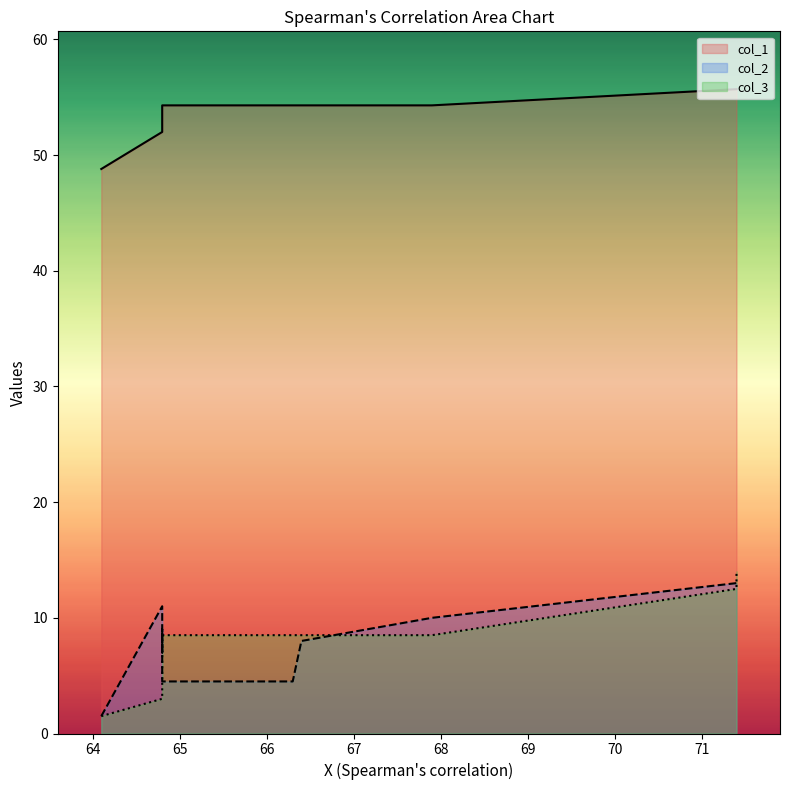

Is it true that col_1 equals 73.0 at 64.8?

False